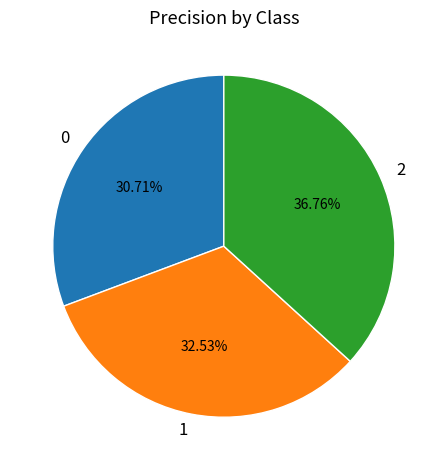

True or false: 0 accounts for 31% of the total.

True